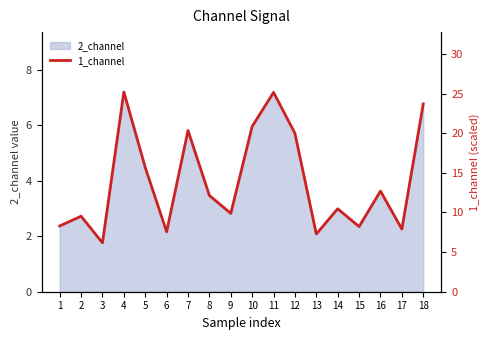

Reading right to left, transcribe all the data shown in this chart.

23.7	7.9	12.7	8.2	10.5	7.3	20.0	25.2	20.9	9.9	12.1	20.3	7.6	15.7	25.2	6.2	9.5	8.3